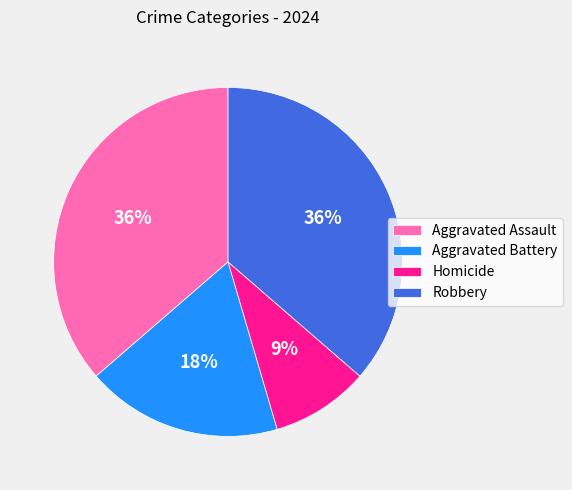

Which category has the smallest portion of the pie?

Homicide